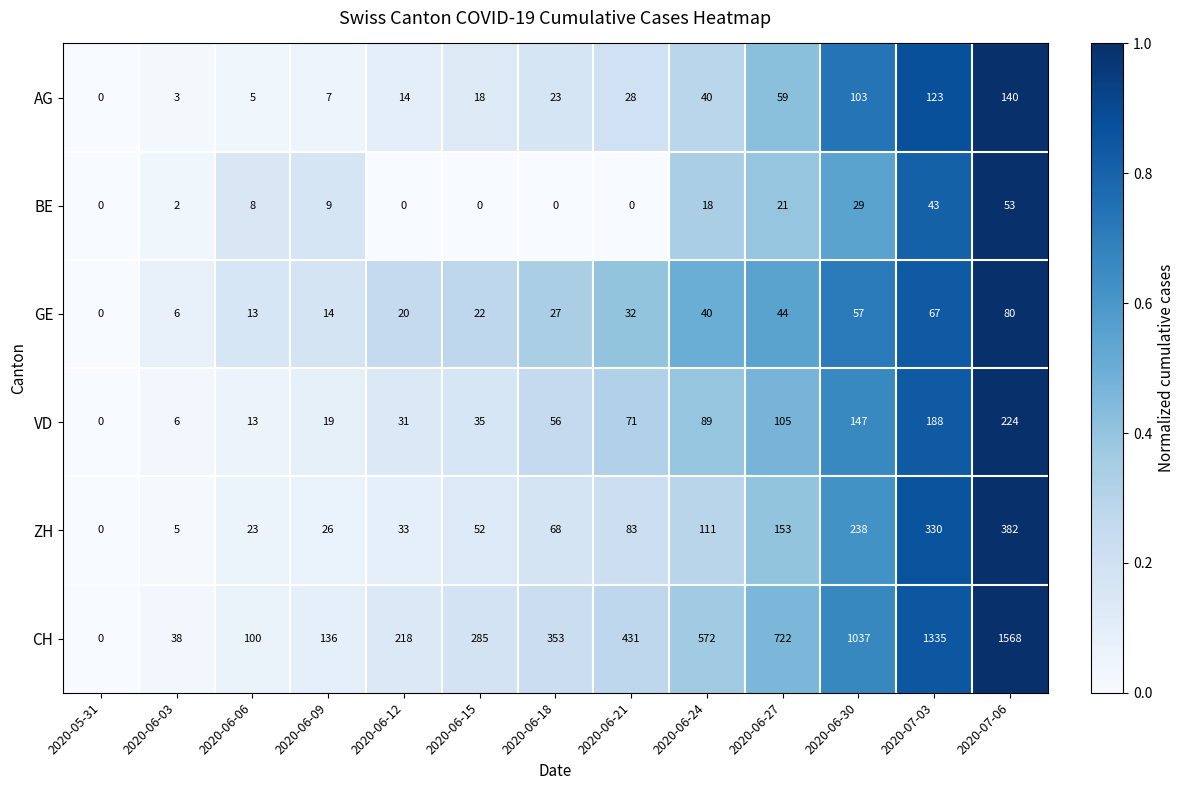

Which label corresponds to the largest value in the chart?

2020-07-06